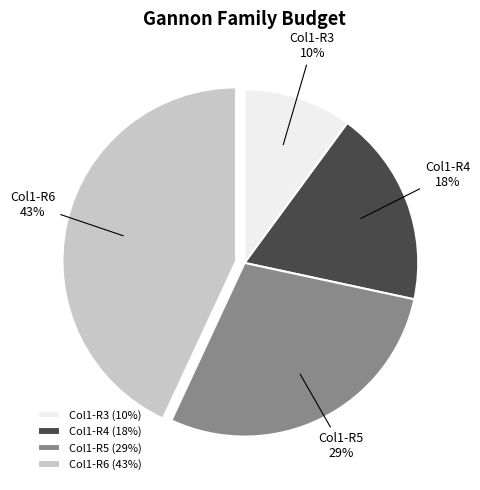

Between Col1-R6 and Col1-R4, which is larger?

Col1-R6